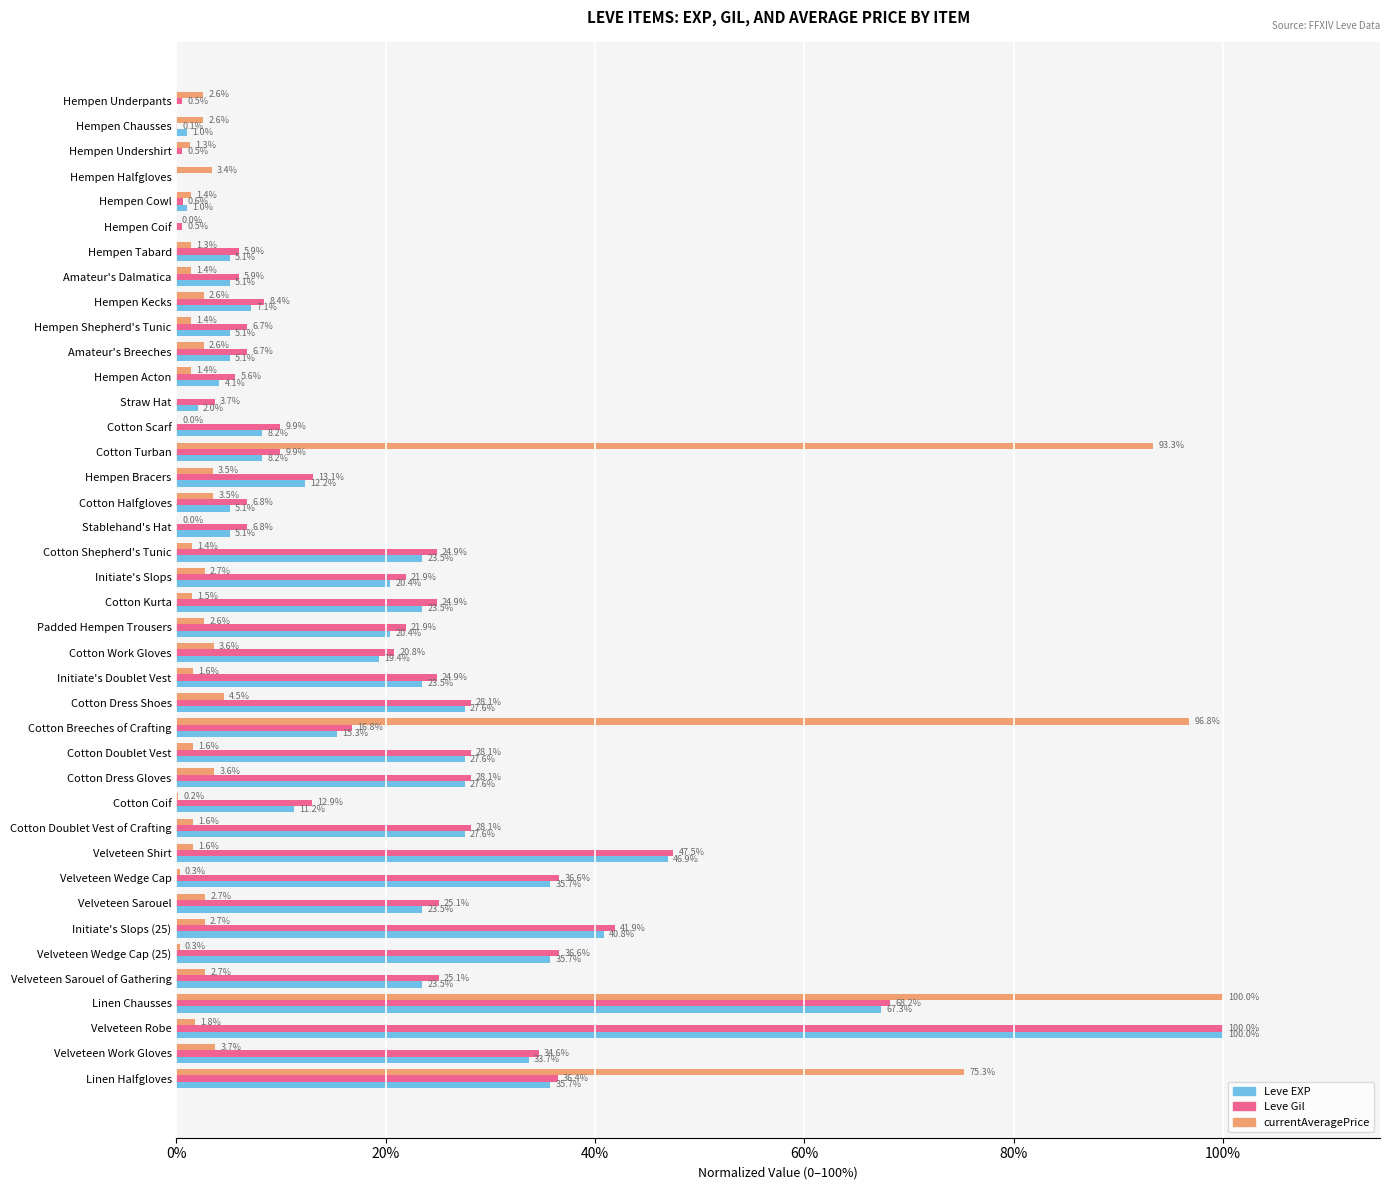

How many data points in Leve Gil are above 20?

20